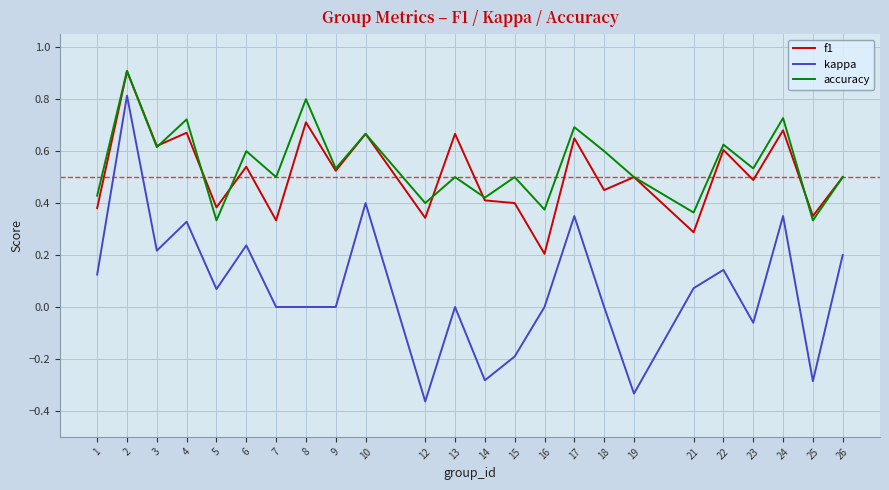

At which label does kappa first exceed 0?

1